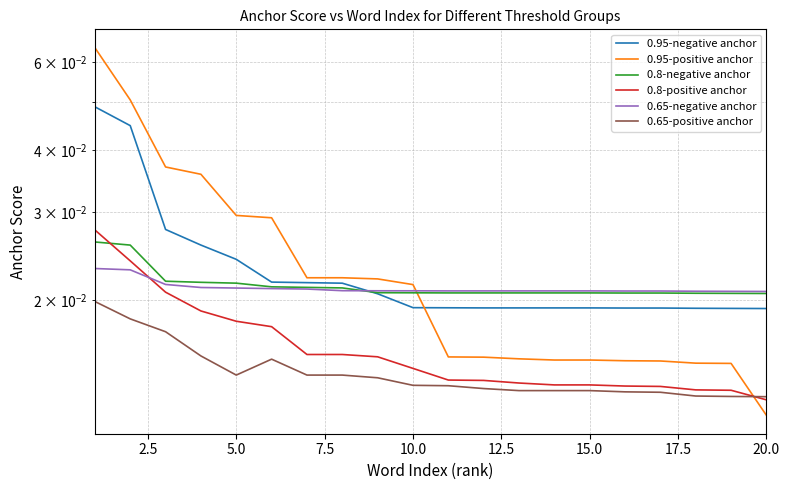

True or false: 0.95-negative anchor and 0.8-positive anchor intersect in this chart.

False